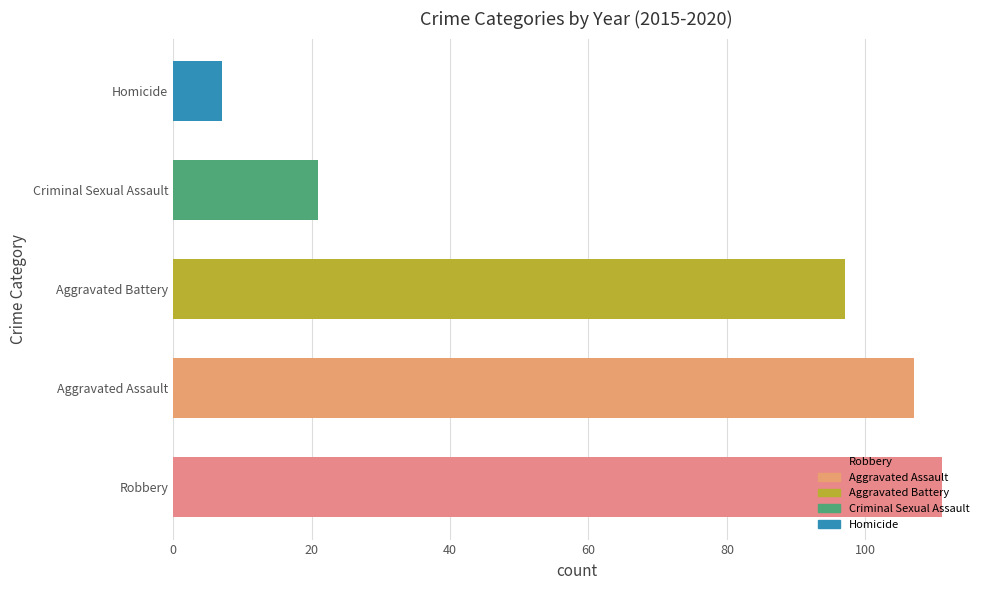

Which has a higher value, Homicide or Criminal Sexual Assault?

Criminal Sexual Assault